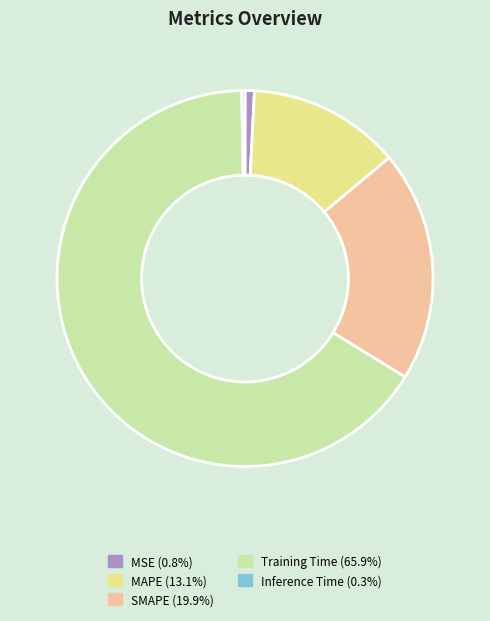

Which slice is the largest?

Training Time